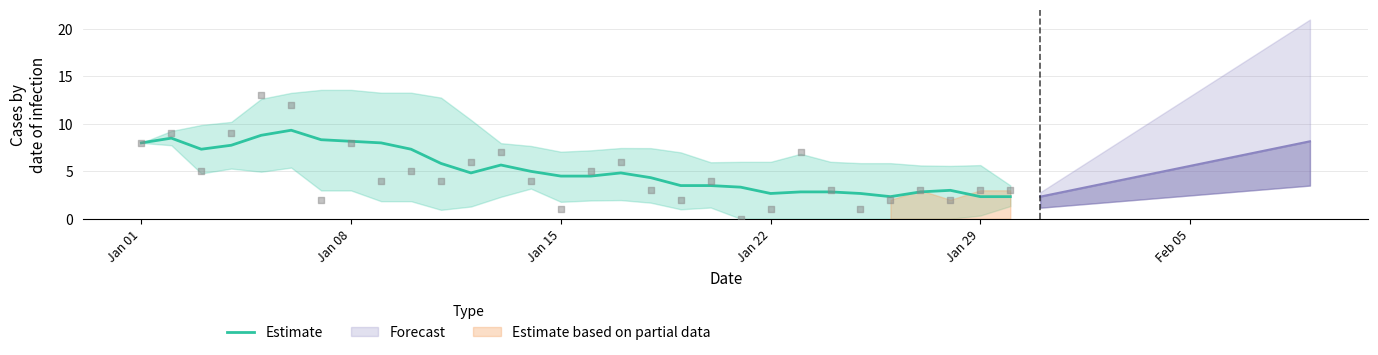

What is the minimum value for Estimate?

2.3